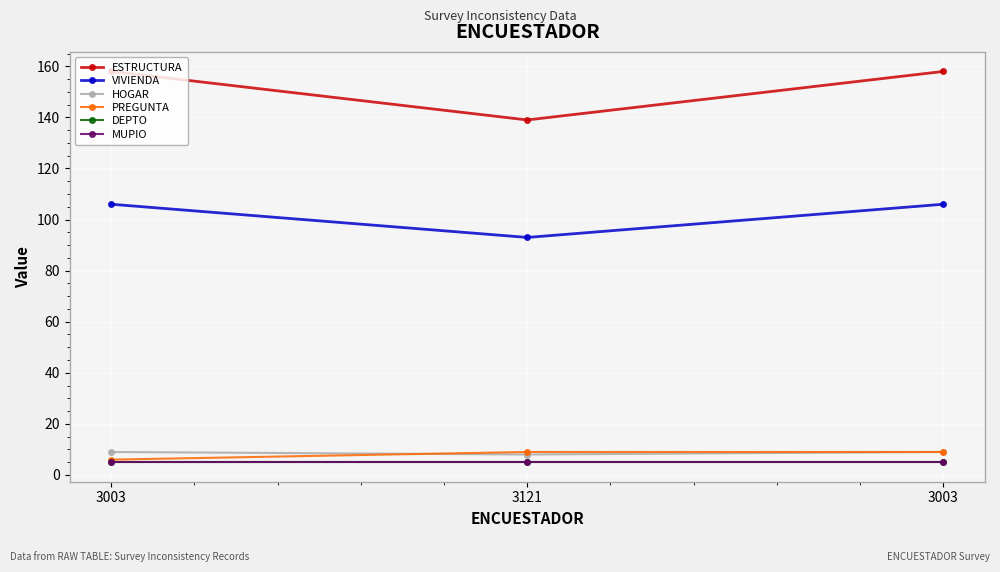

Is it true that MUPIO equals 3 at 3003?

False